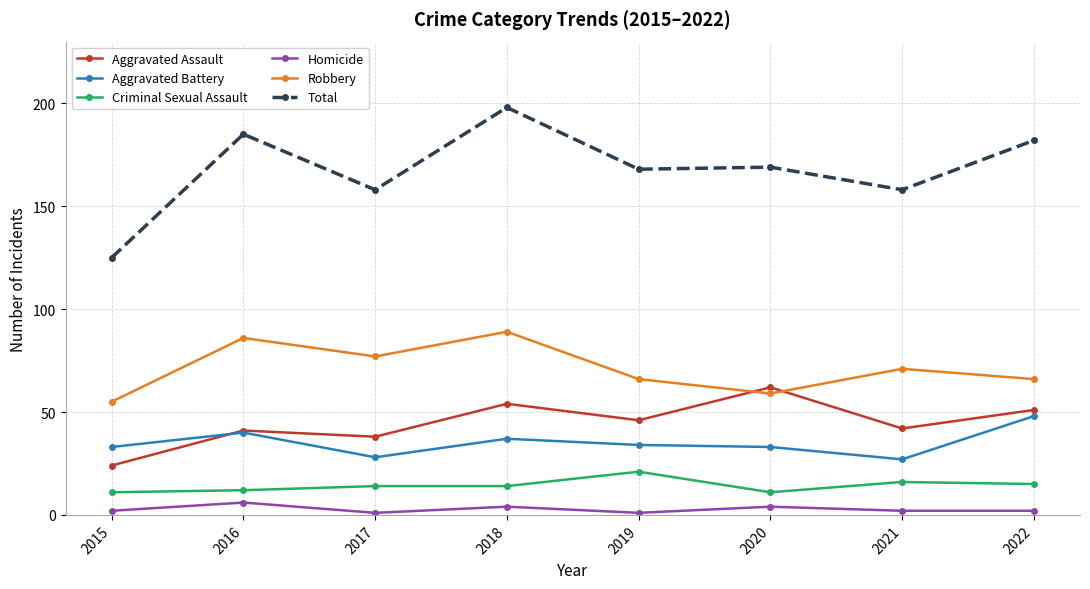

How many intersections are there between Aggravated Battery and Aggravated Assault?

1